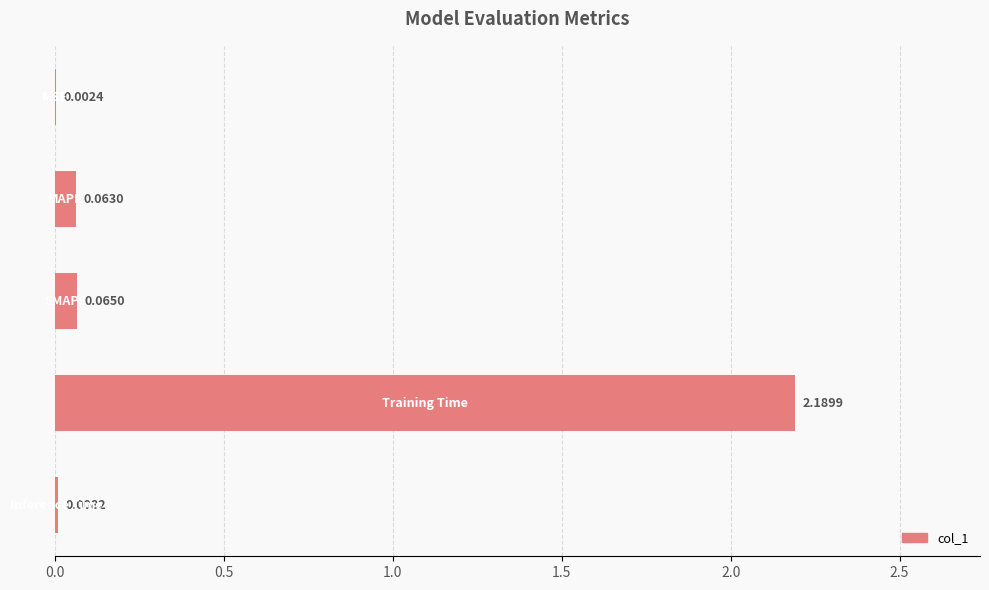

Count the number of categories in the chart.

5